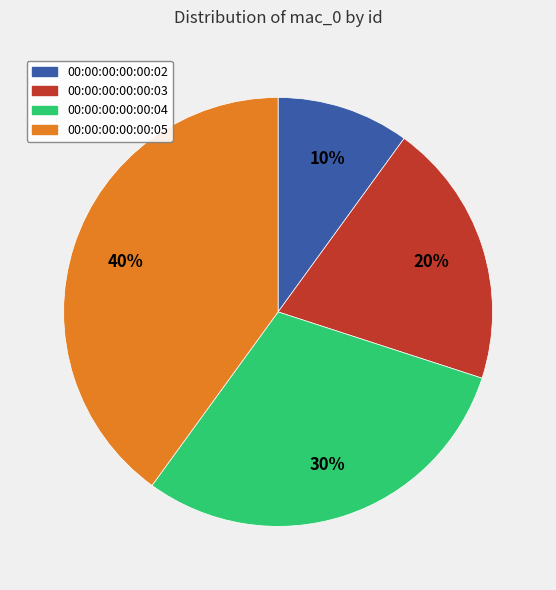

To the nearest percent, what is the average slice percentage?

25%